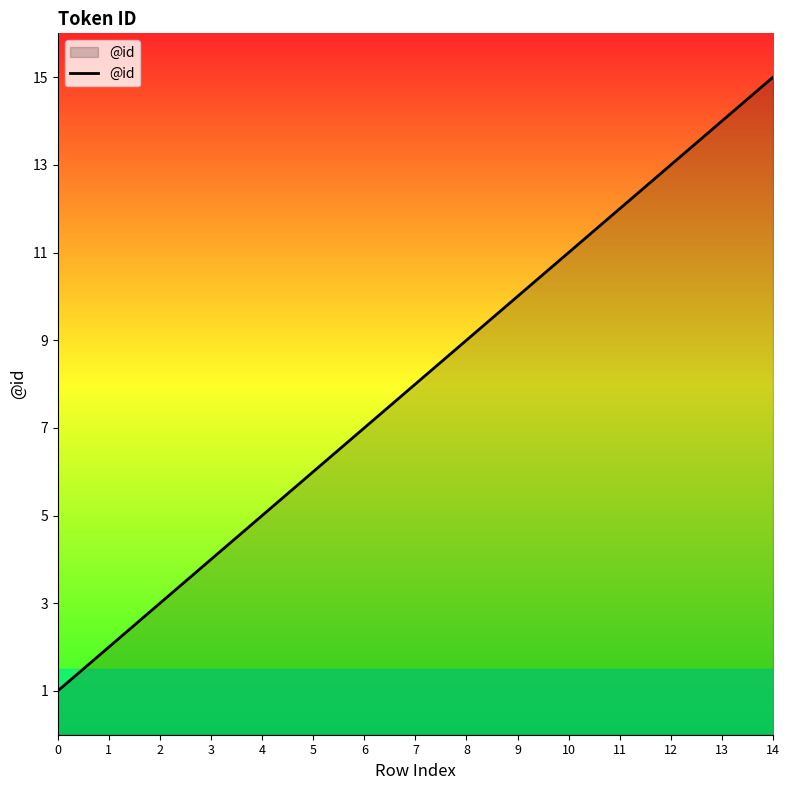

What is the change in value from 3 to 6?

+3